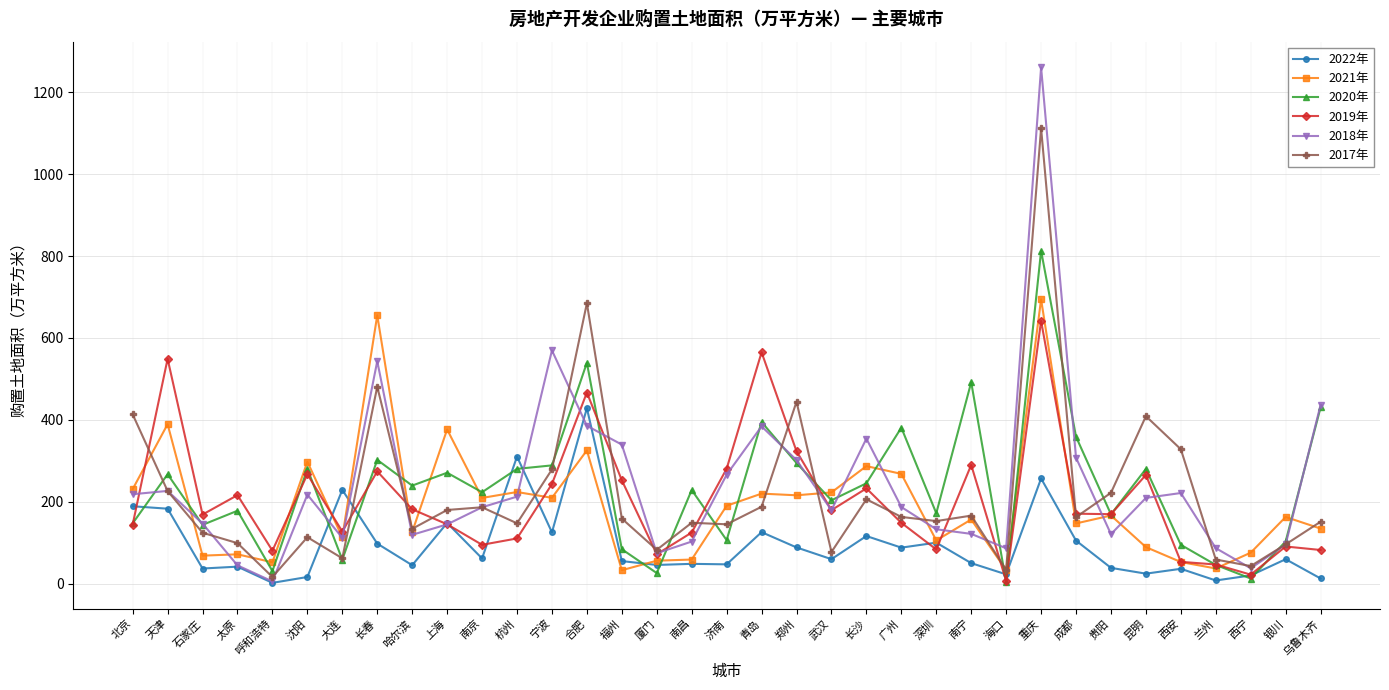

At which category is the sum across all series the highest?

重庆